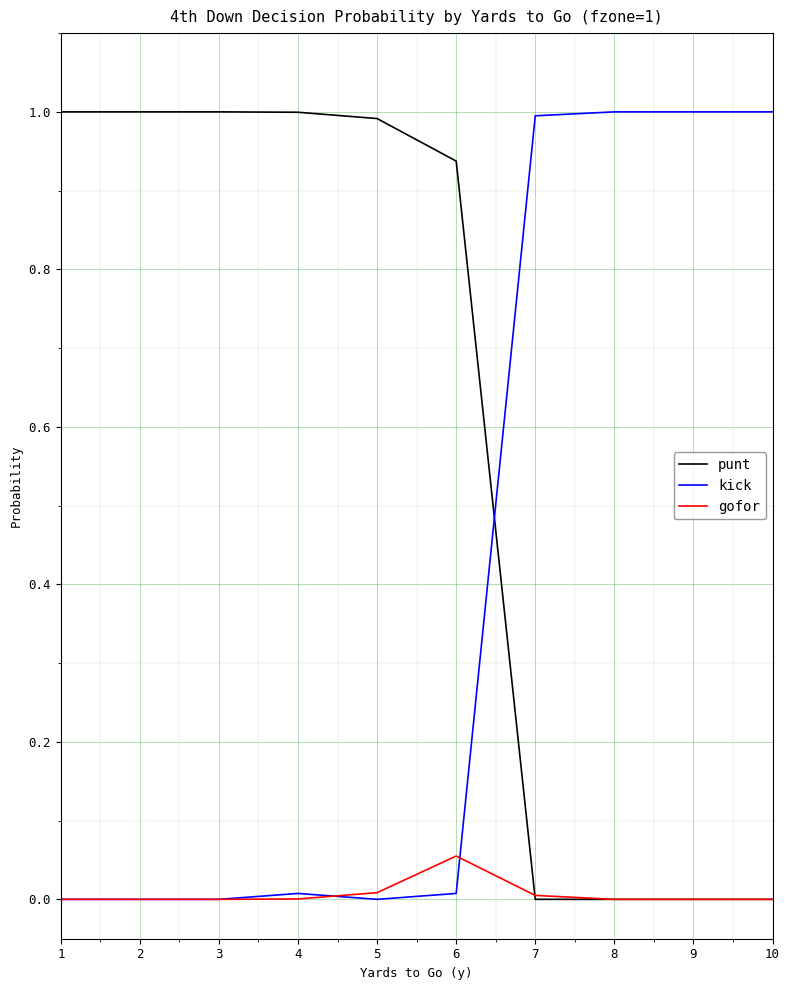

What is the maximum value shown in the chart?

1.0